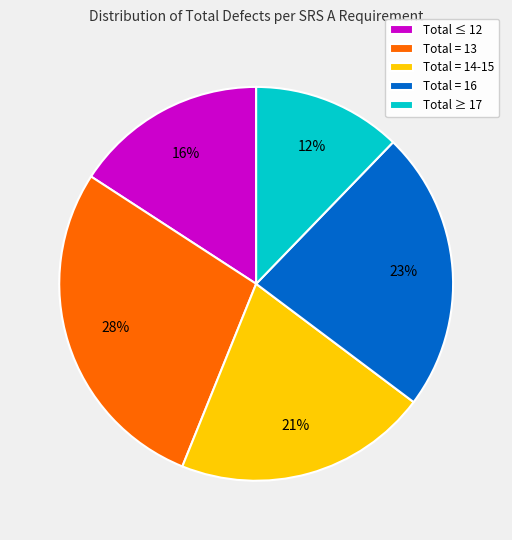

Which category has the smallest portion of the pie?

Total ≥ 17